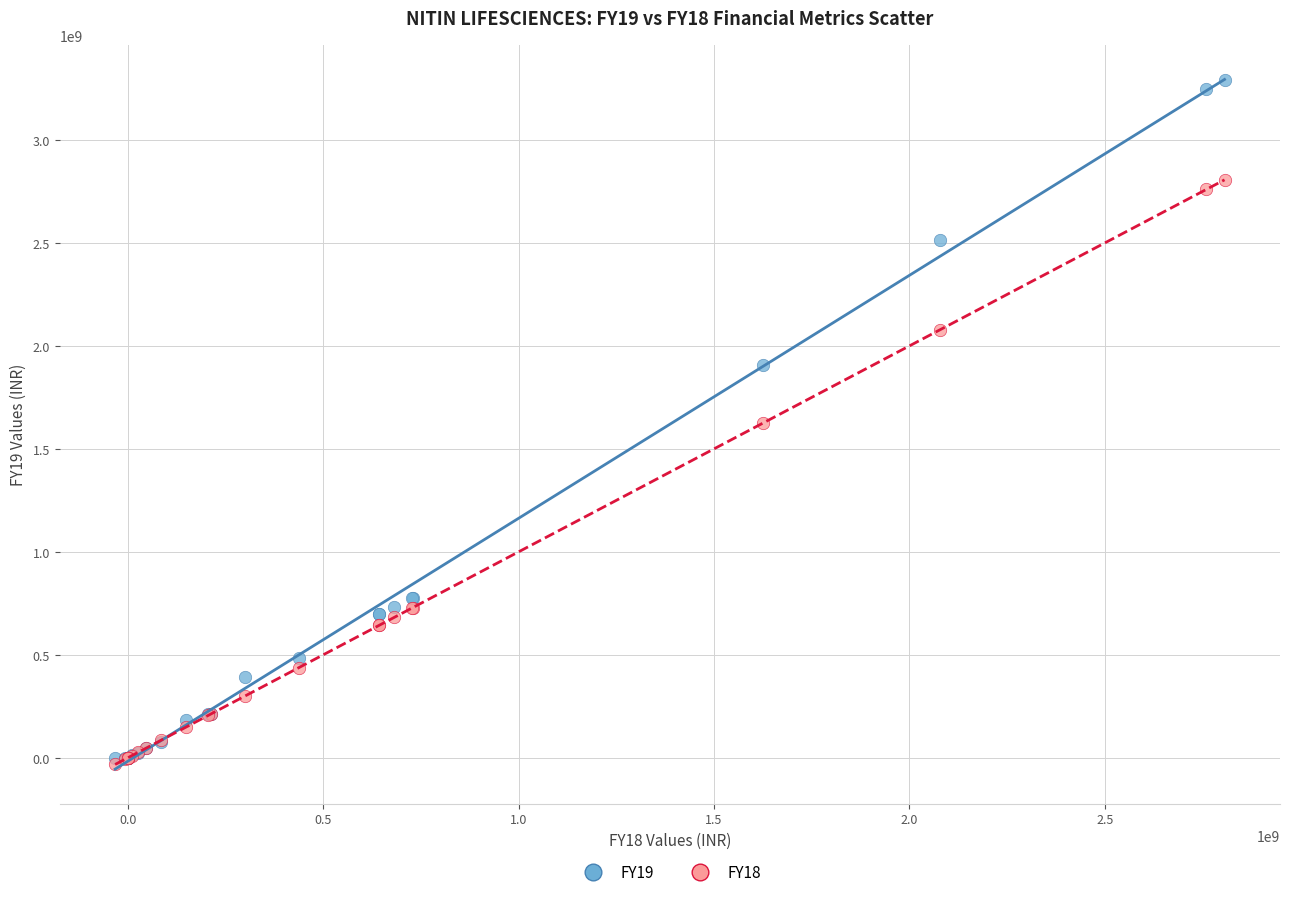

Which series contains the highest Y value?

FY19